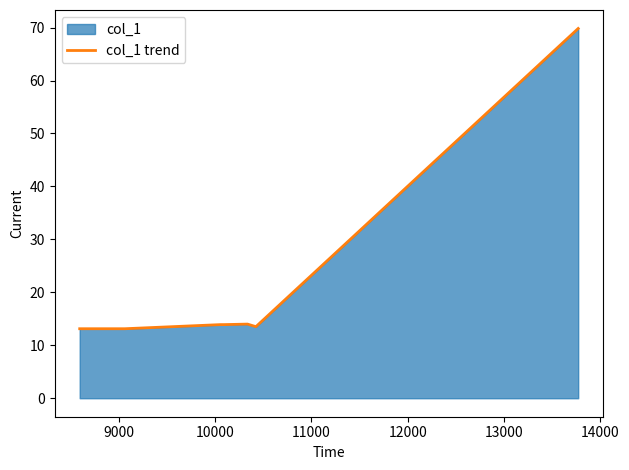

What is the average value?

21.6